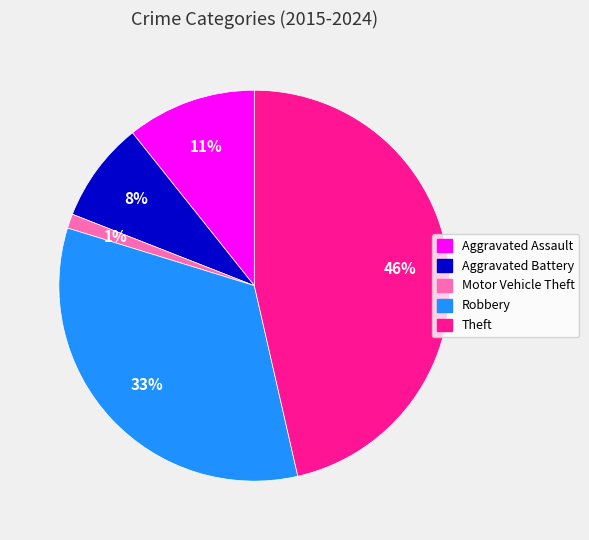

Does any single category account for the majority?

No